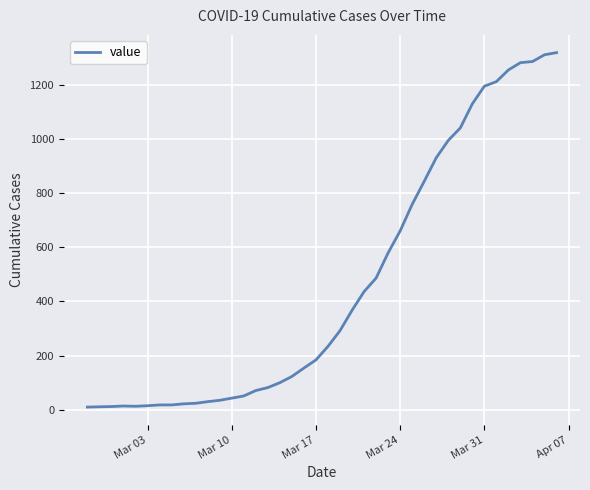

What is the difference between the second highest and minimum values?

1300